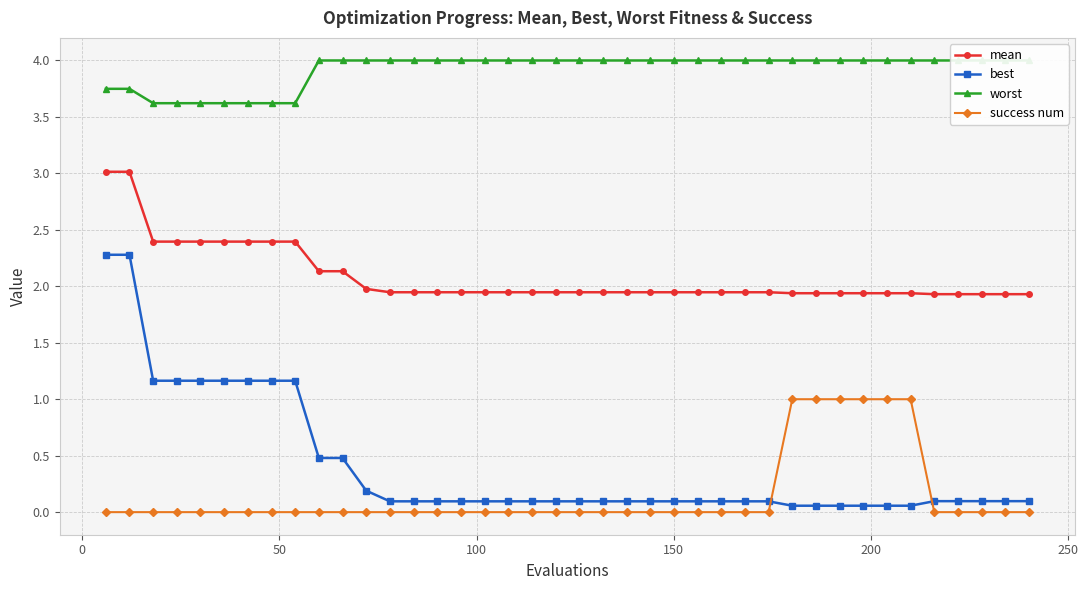

Reading left to right, what are all the values shown in this chart?

mean: 3.0	3.0	2.4	2.4	2.4	2.4	2.4	2.4	2.4	2.1	2.1	2.0	1.9	1.9	1.9	1.9	1.9	1.9	1.9	1.9	1.9	1.9	1.9	1.9	1.9	1.9	1.9	1.9	1.9	1.9	1.9	1.9	1.9	1.9	1.9	1.9	1.9	1.9	1.9	1.9
best: 2.3	2.3	1.2	1.2	1.2	1.2	1.2	1.2	1.2	0.5	0.5	0.2	0.1	0.1	0.1	0.1	0.1	0.1	0.1	0.1	0.1	0.1	0.1	0.1	0.1	0.1	0.1	0.1	0.1	0.1	0.1	0.1	0.1	0.1	0.1	0.1	0.1	0.1	0.1	0.1
worst: 3.7	3.7	3.6	3.6	3.6	3.6	3.6	3.6	3.6	4.0	4.0	4.0	4.0	4.0	4.0	4.0	4.0	4.0	4.0	4.0	4.0	4.0	4.0	4.0	4.0	4.0	4.0	4.0	4.0	4.0	4.0	4.0	4.0	4.0	4.0	4.0	4.0	4.0	4.0	4.0
success num: 0.0	0.0	0.0	0.0	0.0	0.0	0.0	0.0	0.0	0.0	0.0	0.0	0.0	0.0	0.0	0.0	0.0	0.0	0.0	0.0	0.0	0.0	0.0	0.0	0.0	0.0	0.0	0.0	0.0	1.0	1.0	1.0	1.0	1.0	1.0	0.0	0.0	0.0	0.0	0.0